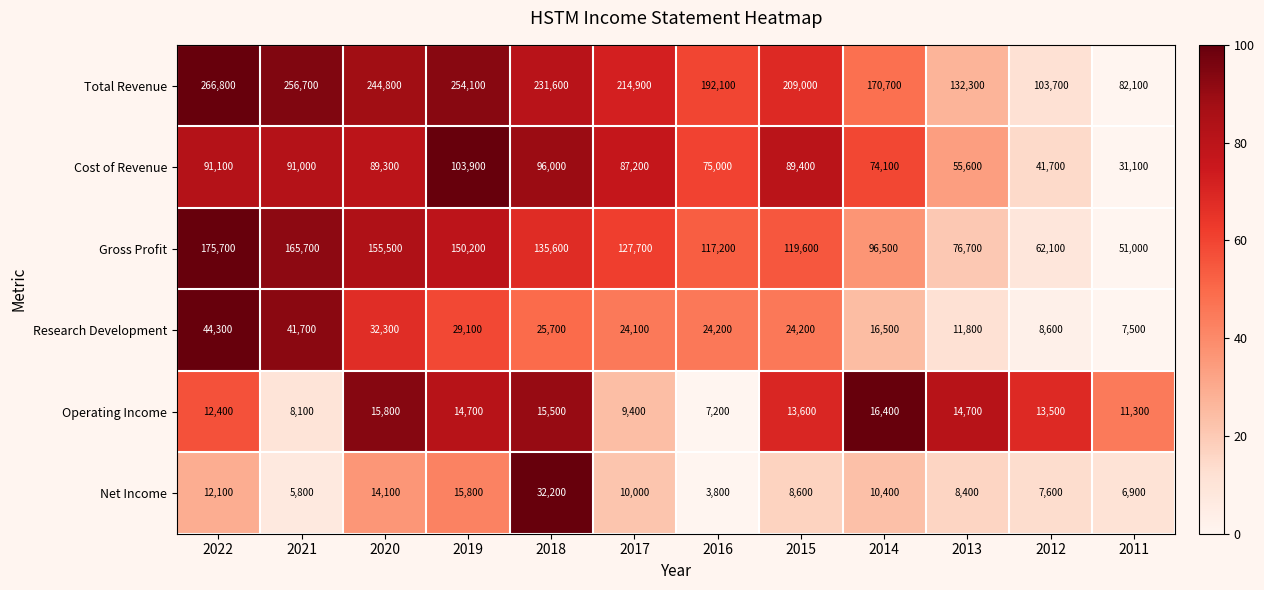

What is the total value across all series at 2013?

299500